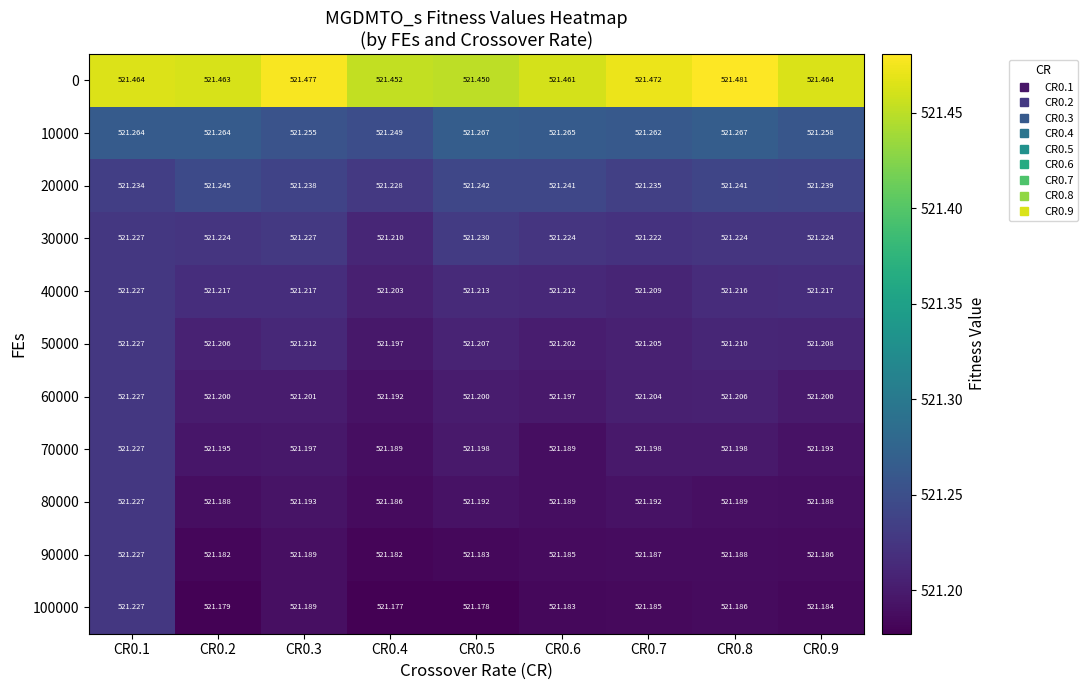

Which series changed the most between CR0.5 and CR0.7?

0